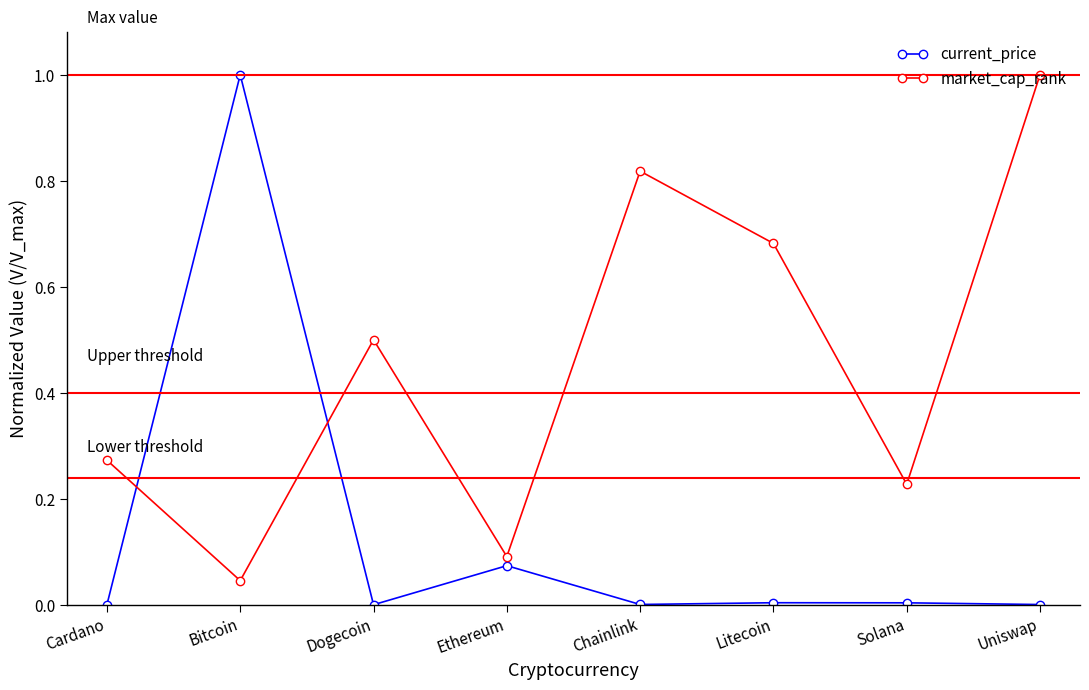

In market_cap_rank, how many points are lower than both neighbors (excluding endpoints)?

3